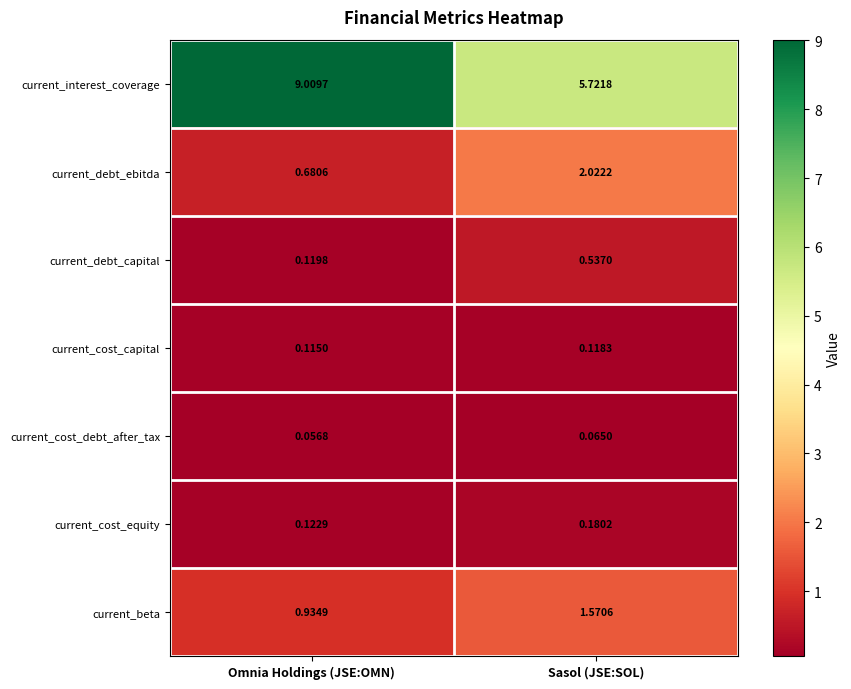

Which series changed the most between Omnia Holdings (JSE:OMN) and Sasol (JSE:SOL)?

current_interest_coverage